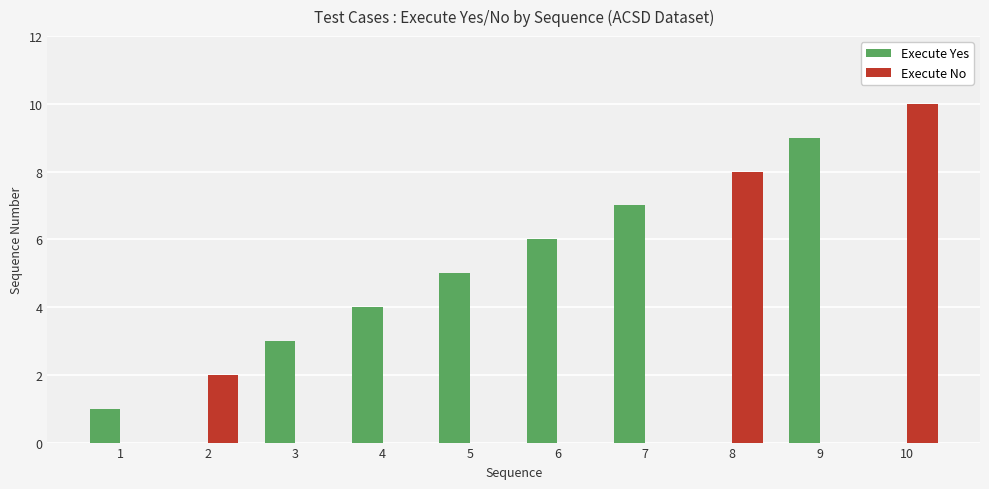

How many Execute No values are between 0 and 2?

8